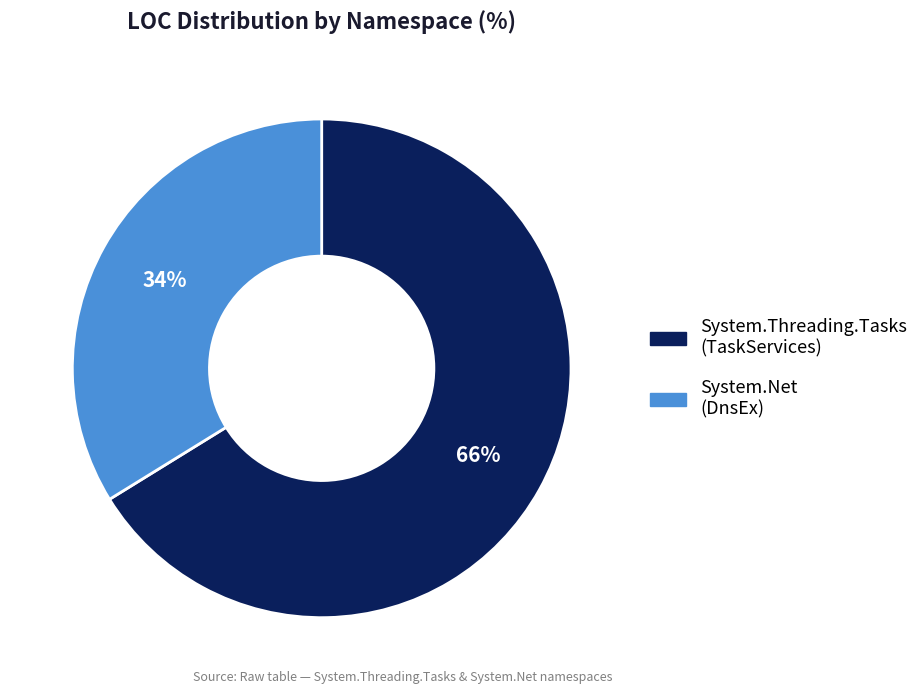

Count the number of slices in the pie.

2